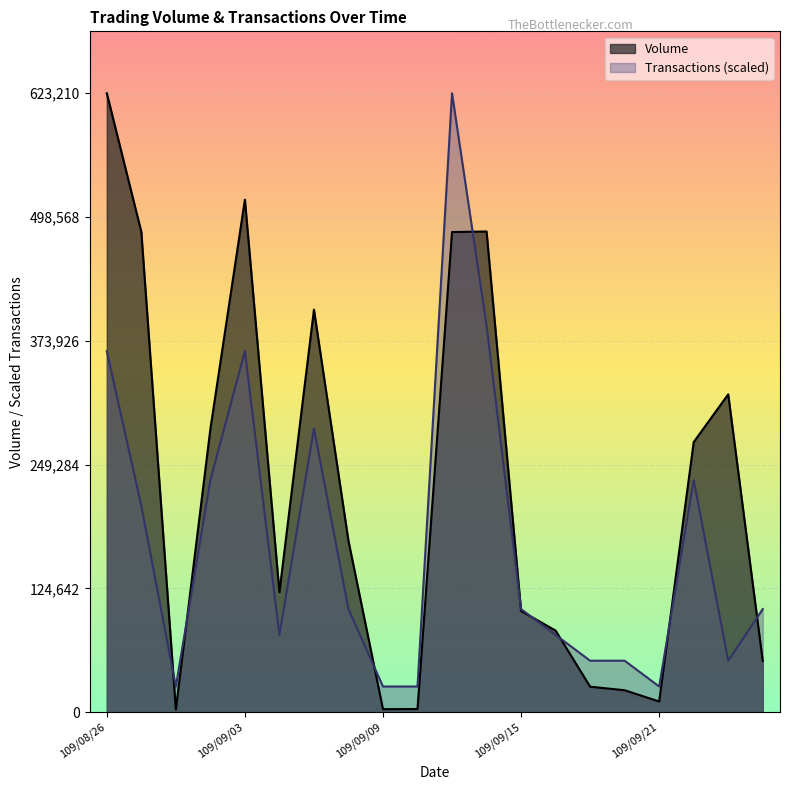

What are all the series names shown in the legend?

Volume, Transactions (scaled)